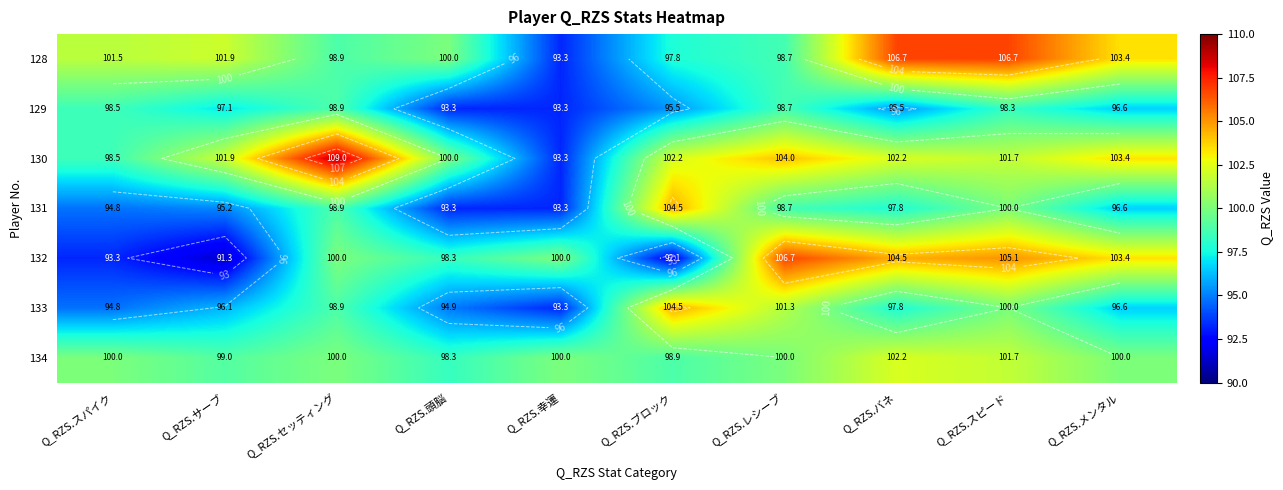

What is the difference between the 129 values at Q_RZS.スパイク and Q_RZS.スピード?

0.2